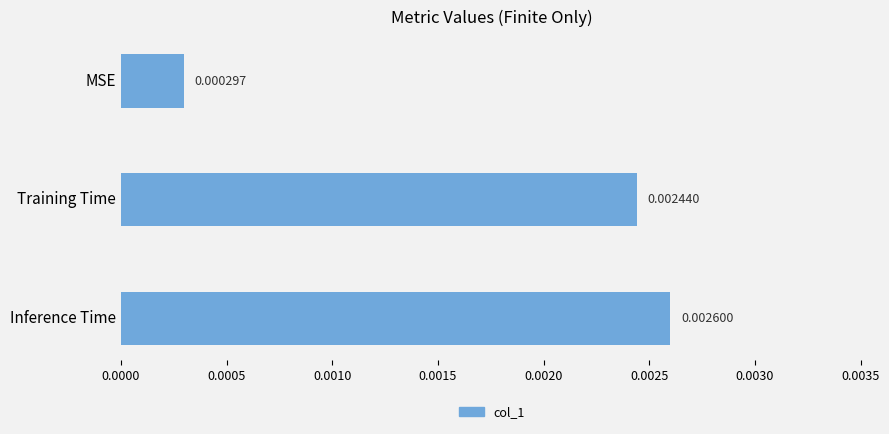

How many values are between 0 and 1?

3